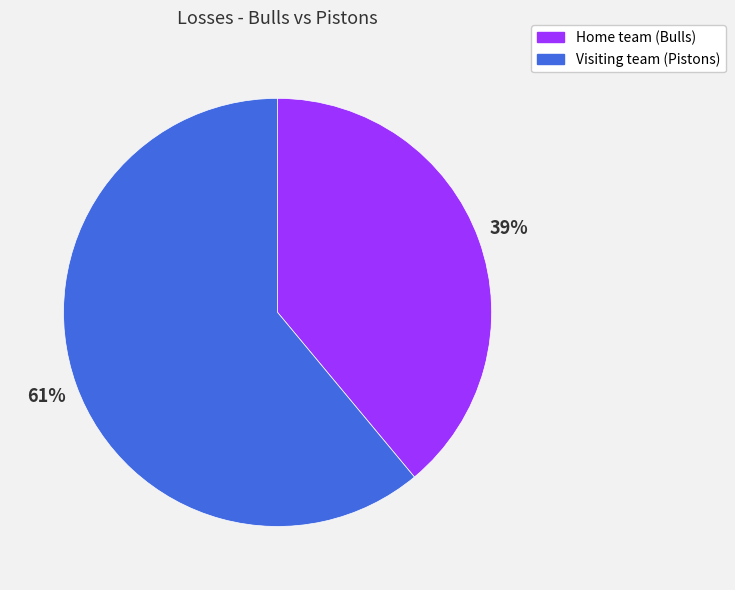

Combined, do Visiting team (Pistons) and Home team (Bulls) account for over 50%?

Yes